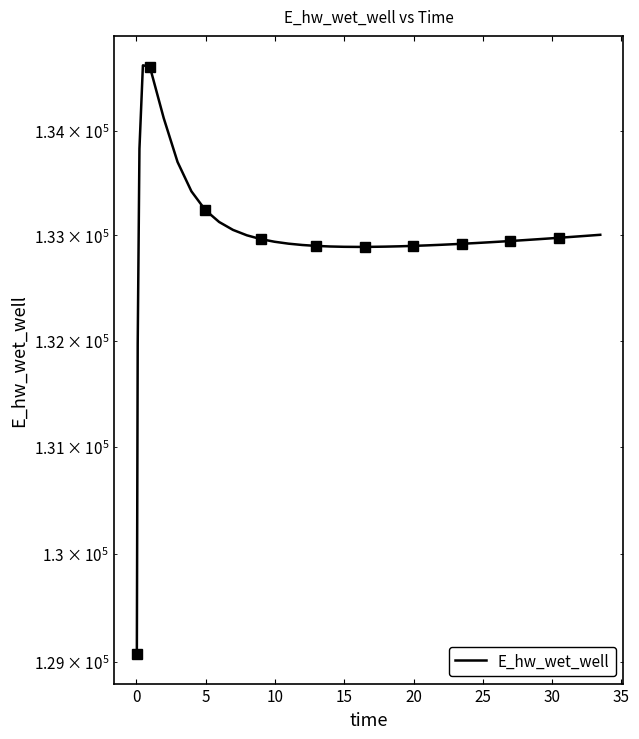

The chart shows a value of 50774.2 at 26. True or false?

False